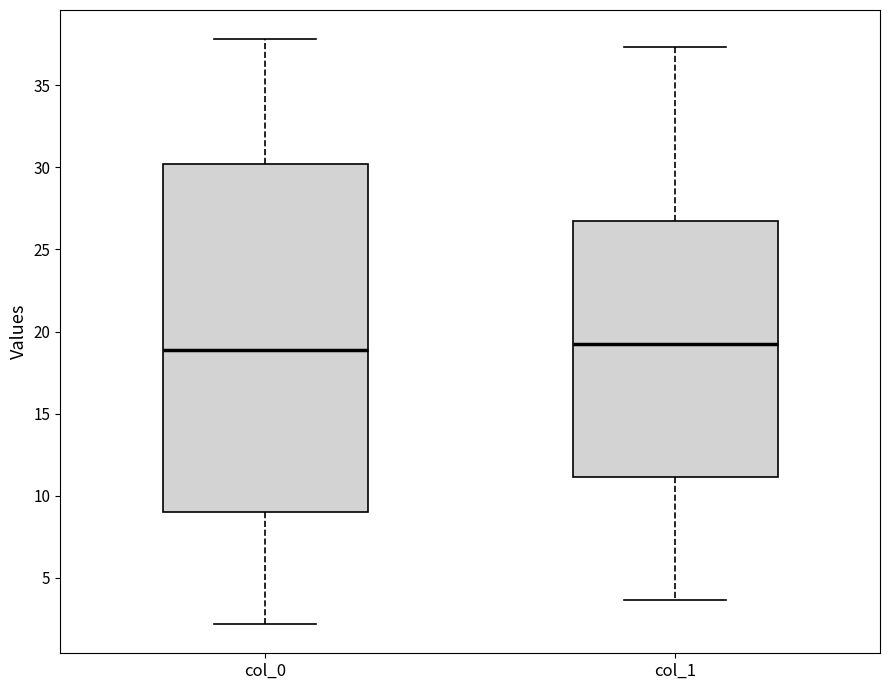

Which box is the tallest, from its lower edge to its upper edge?

col_0